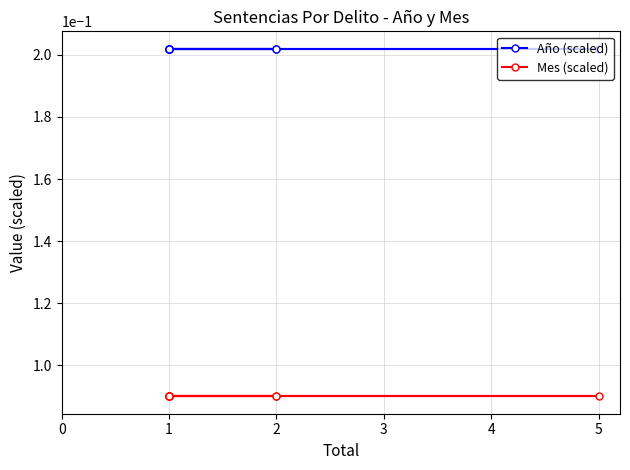

The Mes (scaled) series shows 0.0 at 1. True or false?

False